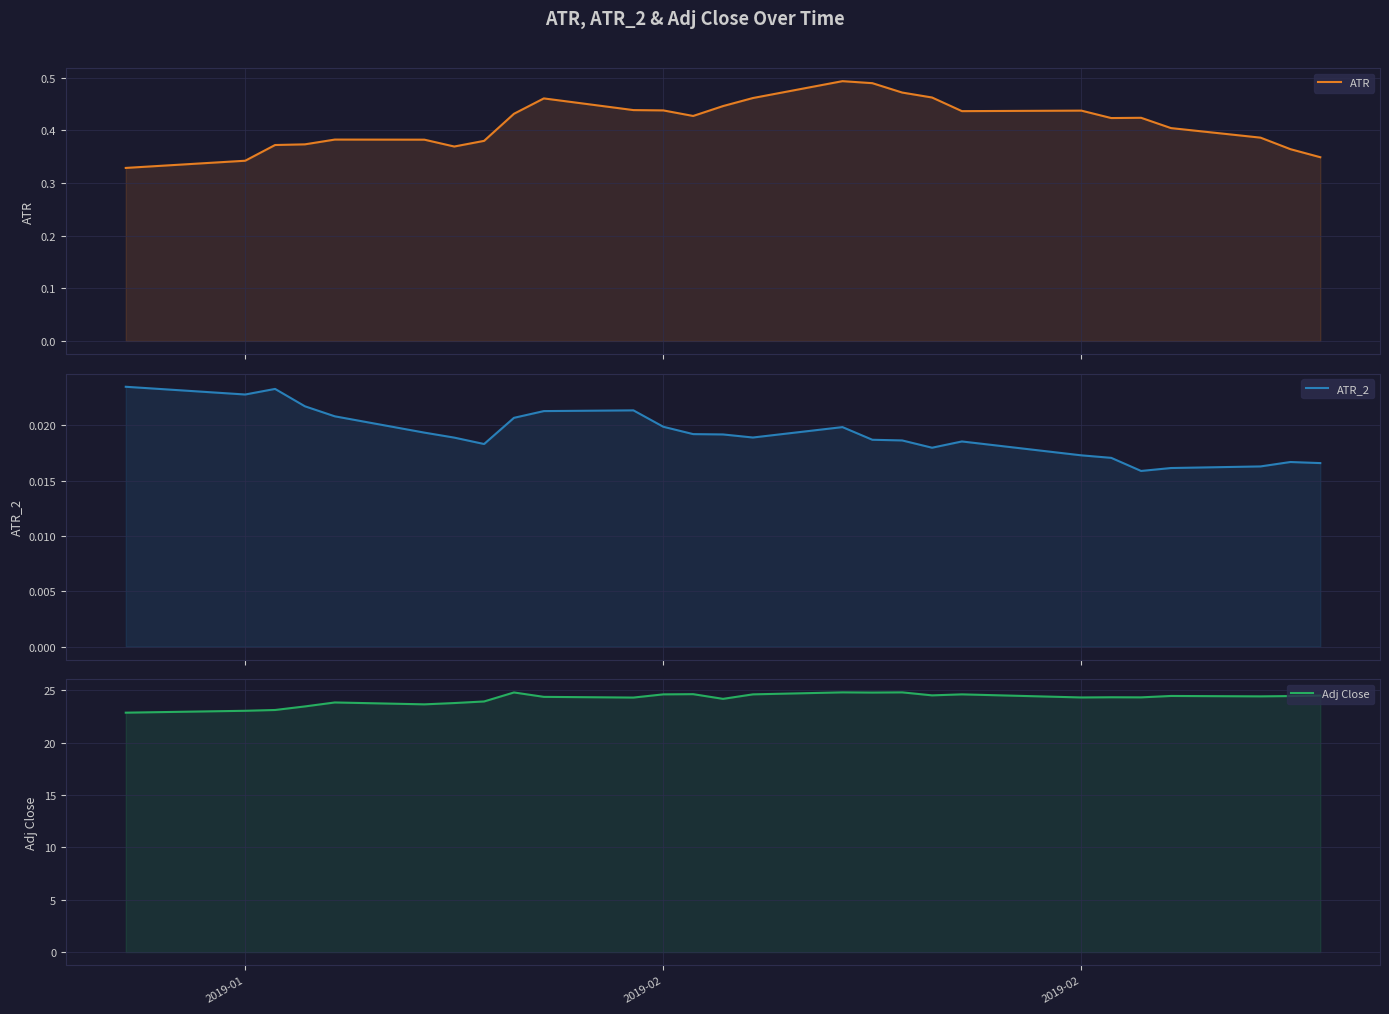

What is the label of the 7th point from the right?

2019-02